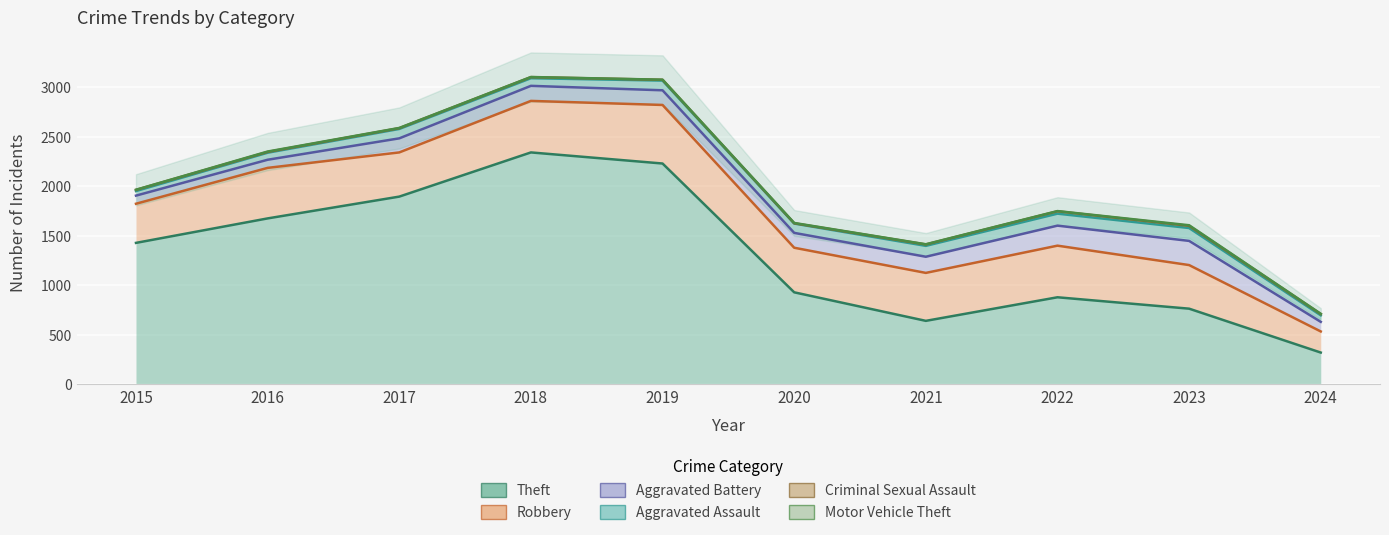

Between 2016 and 2024, which series saw the biggest shift?

Theft